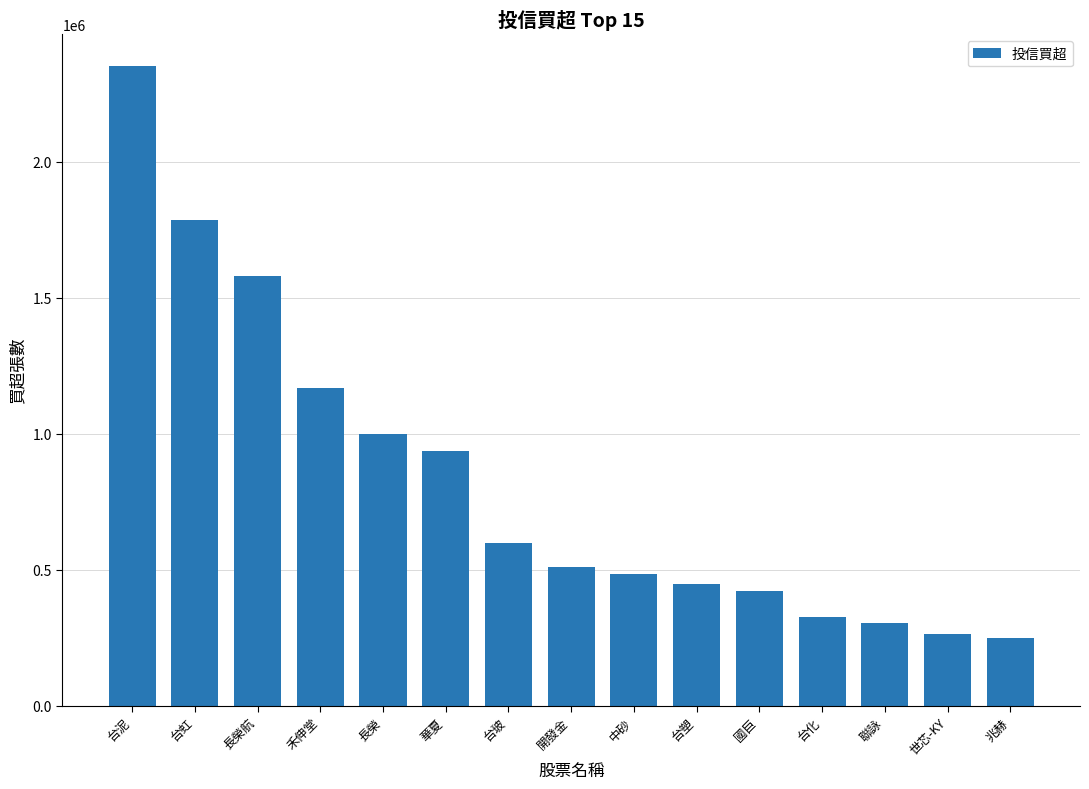

What is the difference between the maximum and minimum values?

2102000